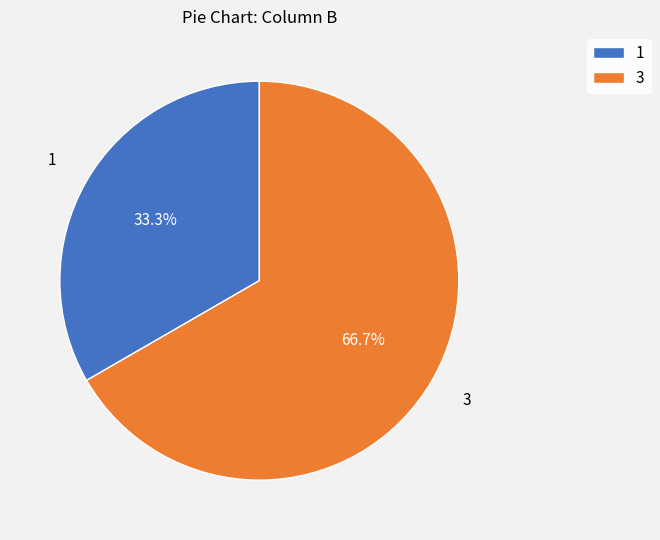

To the nearest percent, what is the difference between the largest and smallest slice percentages?

33%